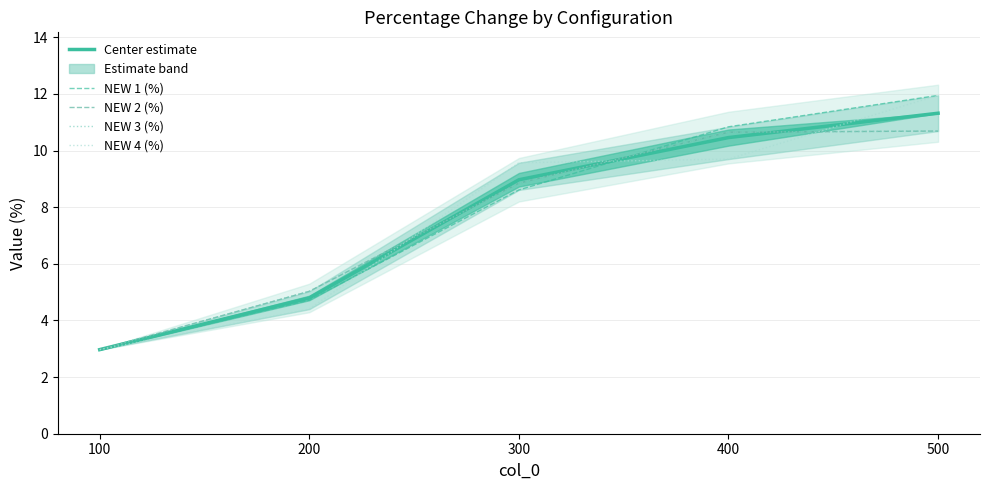

What is the minimum value shown in the chart?

3.0